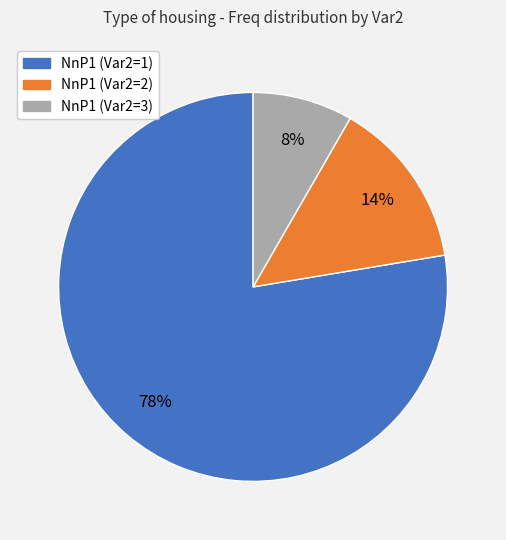

Is the sum of NnP1 (Var2=3) and NnP1 (Var2=1) greater than half?

Yes